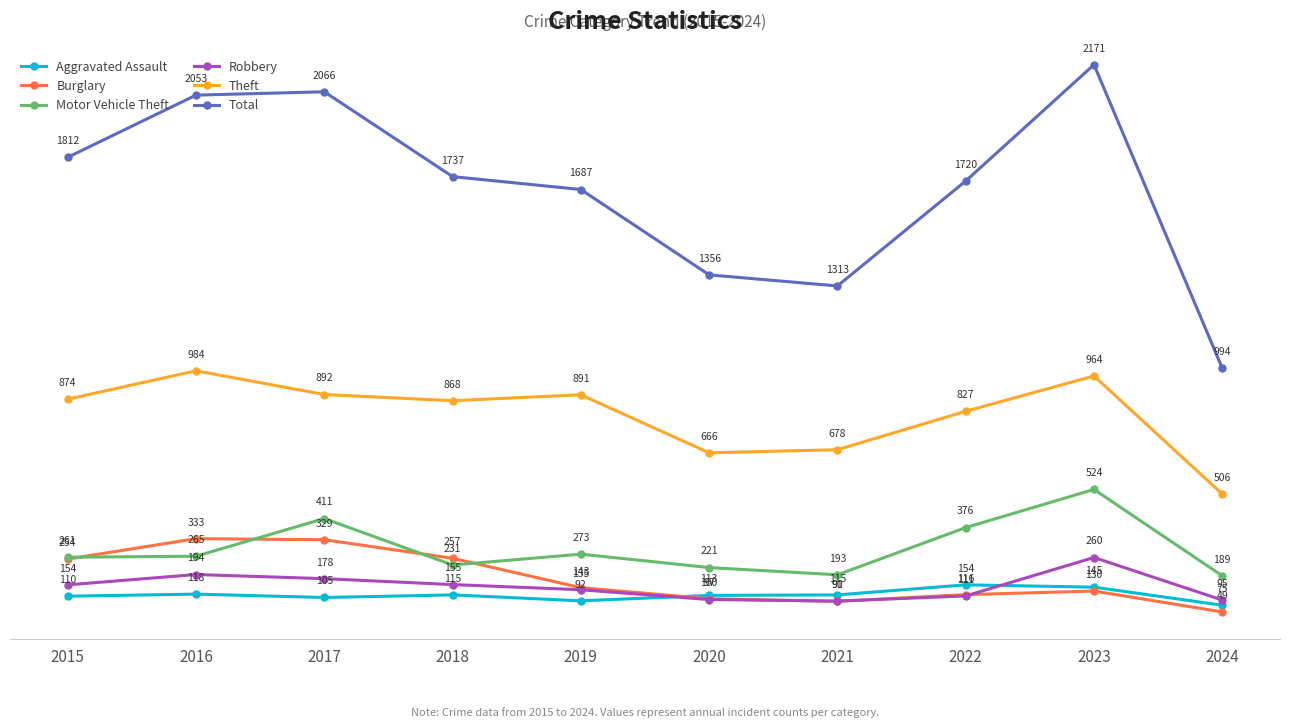

At how many categories does at least one series exceed 1937?

3